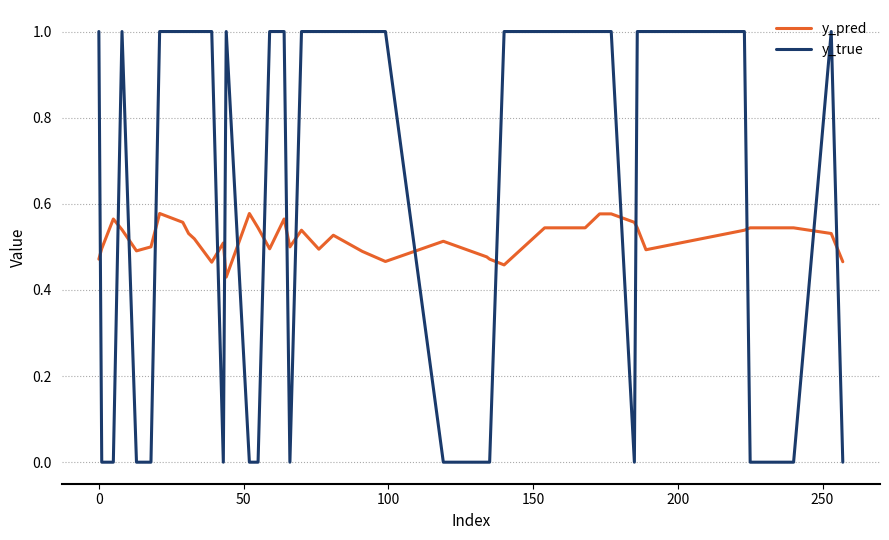

Which series has the widest spread of values?

y_true